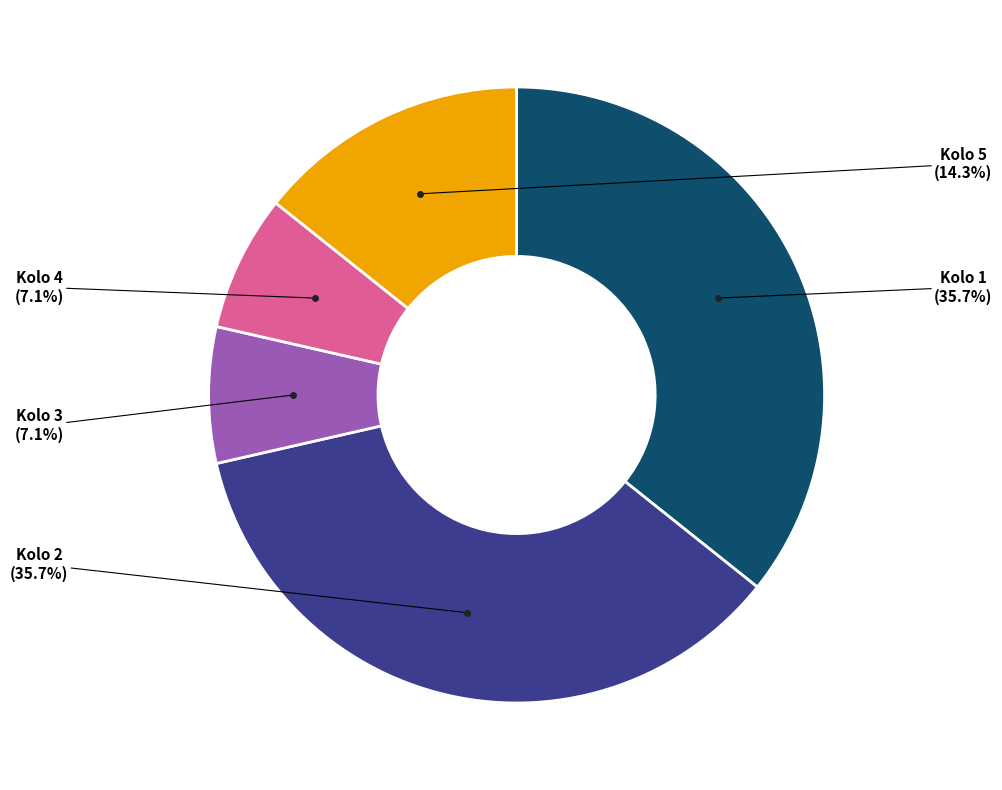

Is there any slice that represents more than half of the pie?

No